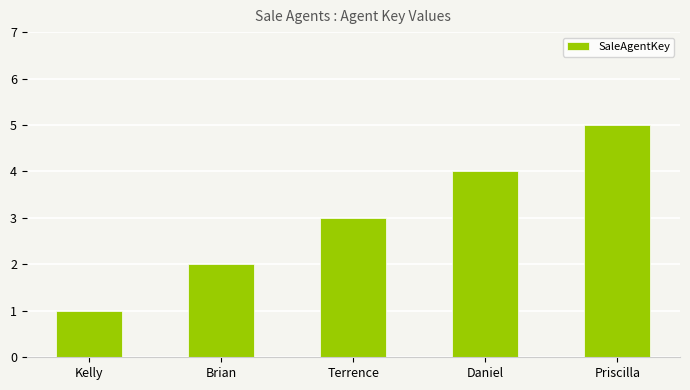

List the labels in order of value, largest first.

Priscilla, Daniel, Terrence, Brian, Kelly